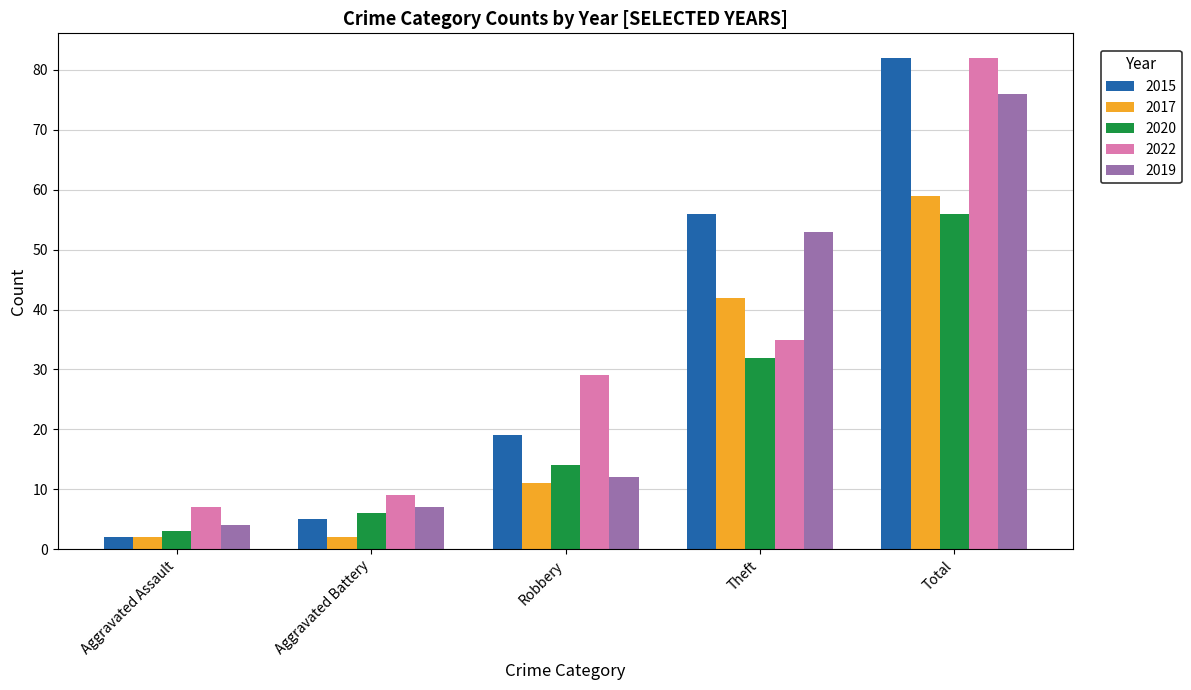

What is the lowest value of the 2020 series?

3